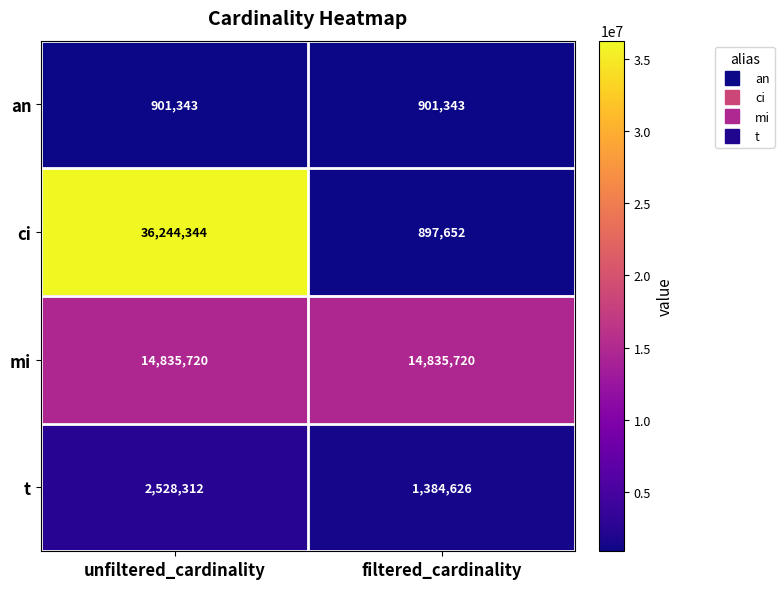

How many categories are shown in the chart?

2